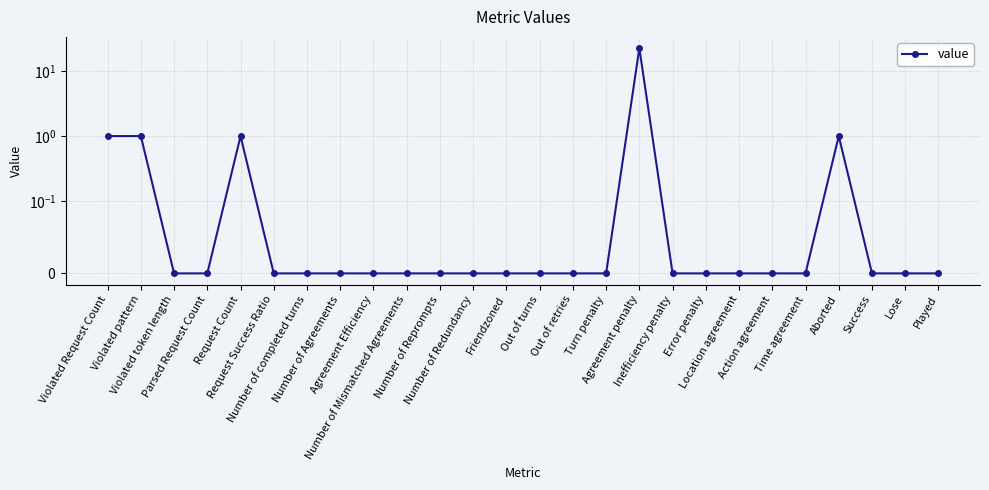

What is the label of the 9th point from the right?

Inefficiency penalty